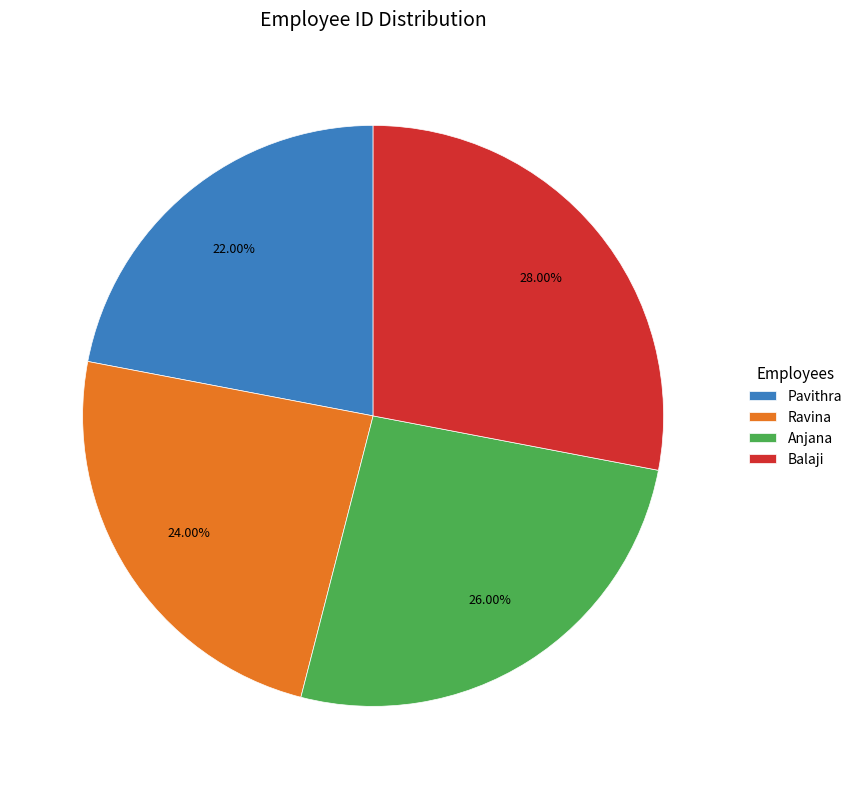

Does Balaji account for over 50% of the chart?

No